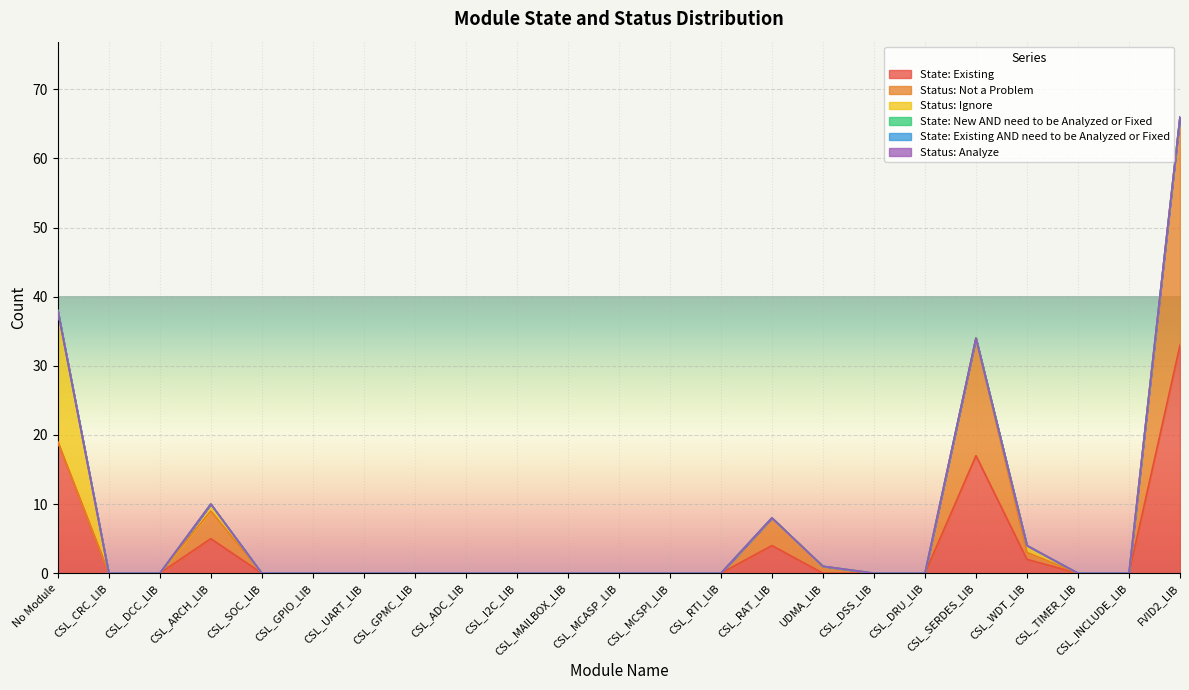

True or false: Status: Not a Problem and State: New AND need to be Analyzed or Fixed intersect in this chart.

False